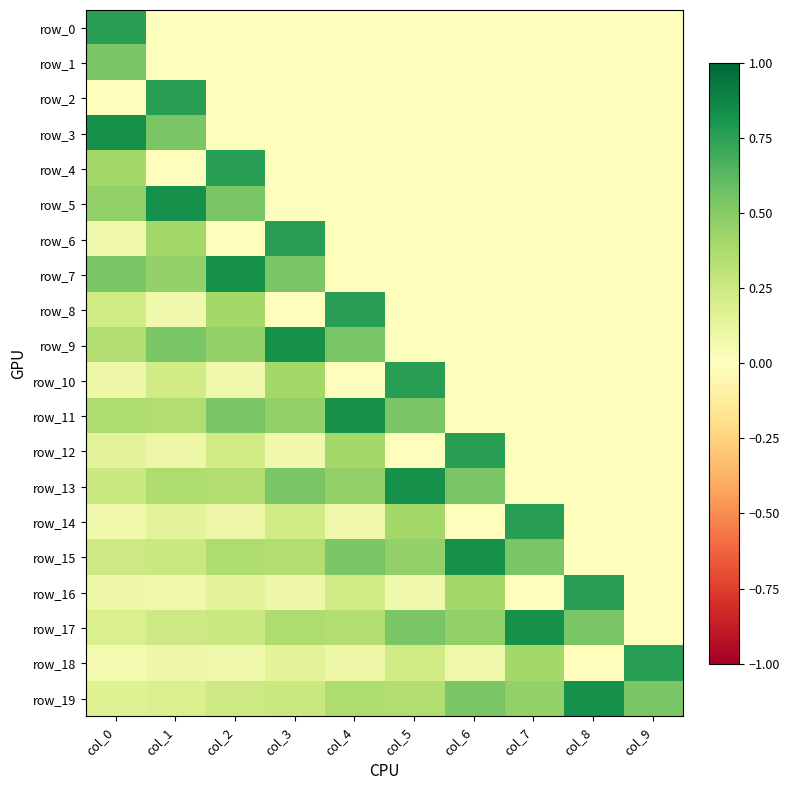

At col_4, list the series in order from smallest to largest.

row_10, row_0, row_1, row_2, row_3, row_4, row_5, row_6, row_7, row_14, row_18, row_16, row_17, row_19, row_12, row_13, row_15, row_9, row_8, row_11